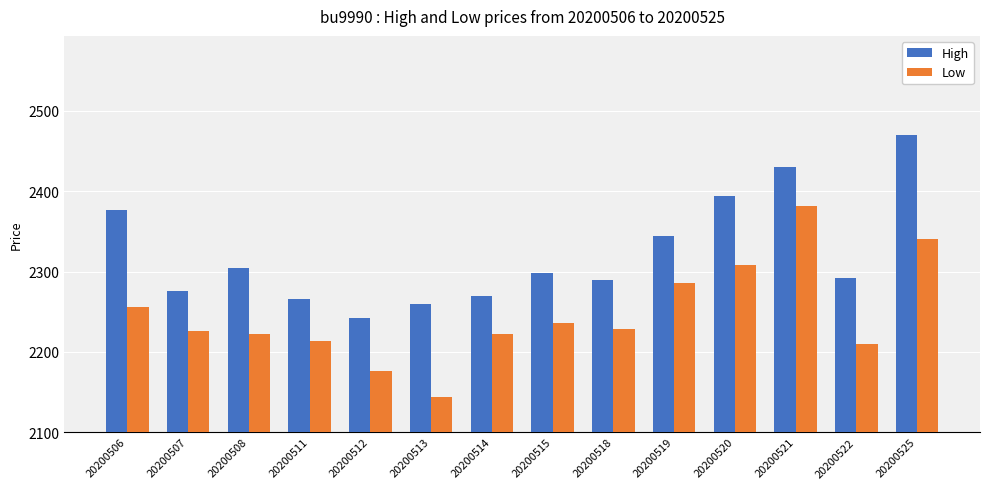

Reading right to left, list all the values displayed in this chart.

High: 2470	2292	2430	2394	2344	2290	2298	2270	2260	2242	2266	2304	2276	2376
Low: 2340	2210	2382	2308	2286	2228	2236	2222	2144	2176	2214	2222	2226	2256